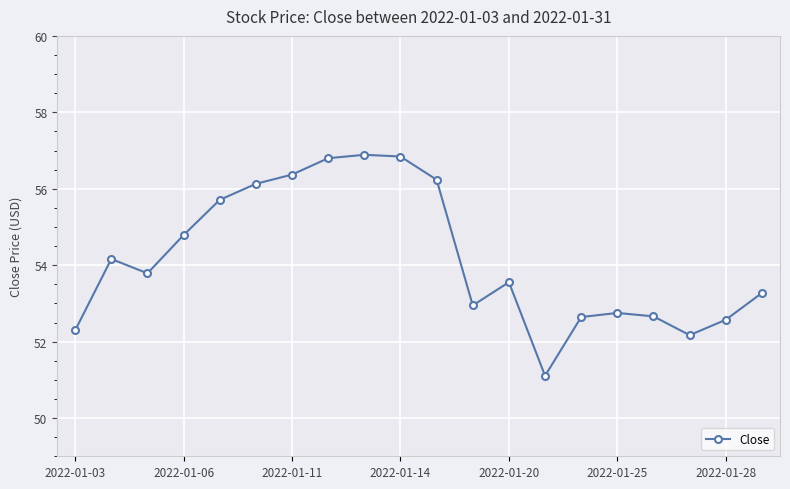

What is the average value?

54.2